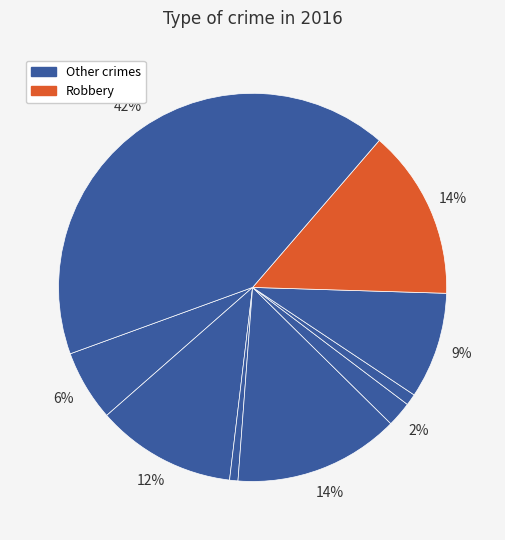

How many slices are in this pie chart?

9